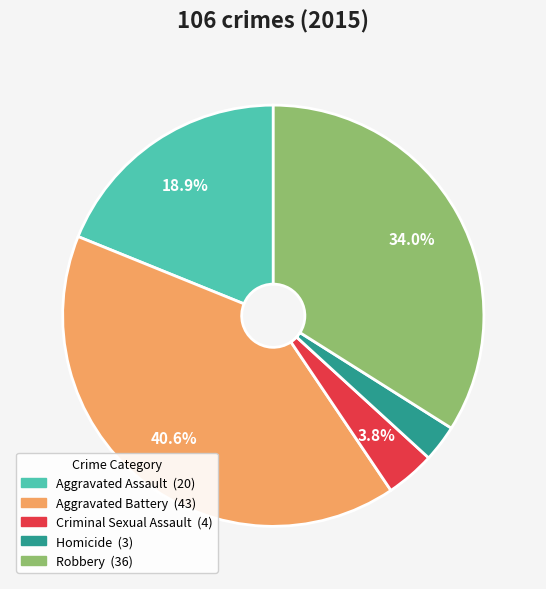

Which category has the biggest portion of the pie?

Aggravated Battery